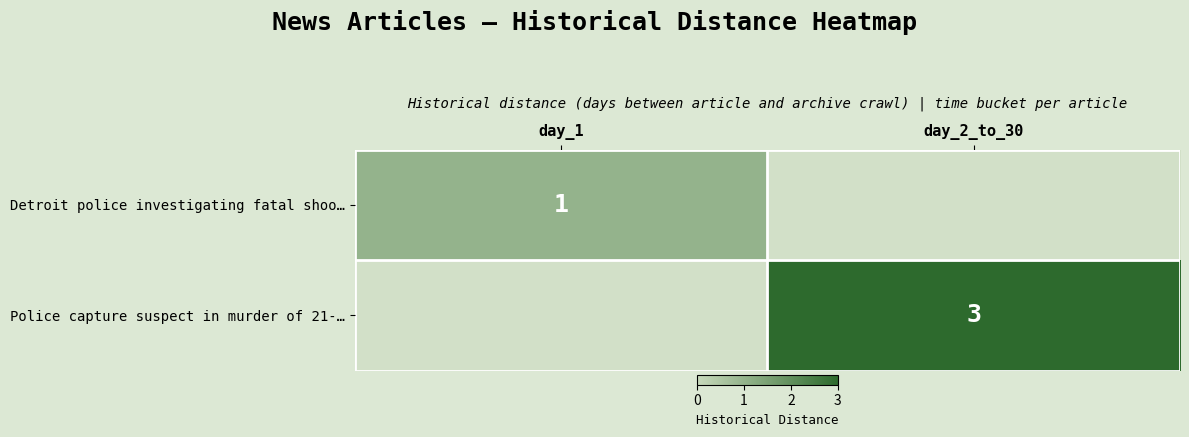

List the series in order of their overall mean, lowest first.

Detroit police investigating fatal shoo…, Police capture suspect in murder of 21-…